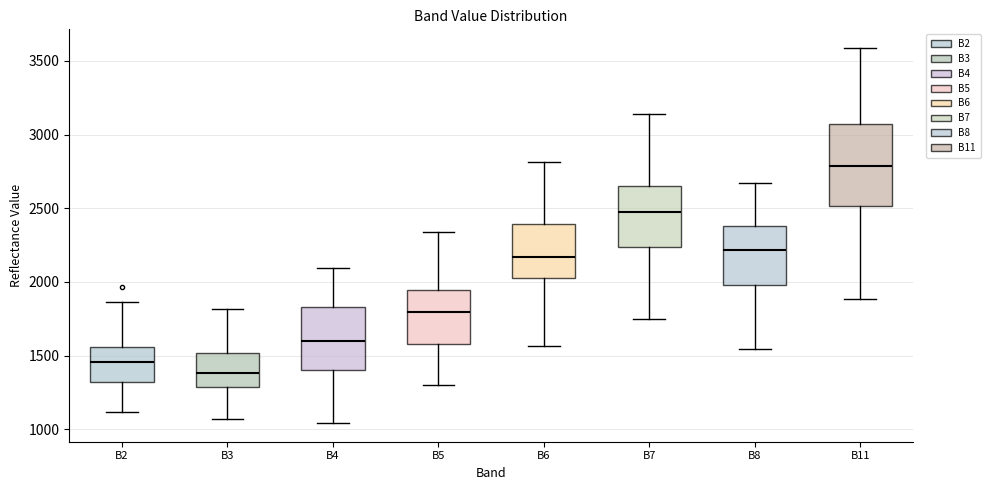

Reading left to right, read every box against the y-axis: the position of its median line, the range the box covers, and the ends of its whiskers. The values are not printed on the chart, so give them approximately, as read against the axis.

B2: median 1450, box 1300 to 1550, whiskers 1100 to 1850
B3: median 1400, box 1300 to 1500, whiskers 1050 to 1800
B4: median 1600, box 1400 to 1850, whiskers 1050 to 2100
B5: median 1800, box 1600 to 1950, whiskers 1300 to 2350
B6: median 2150, box 2050 to 2400, whiskers 1550 to 2800
B7: median 2450, box 2250 to 2650, whiskers 1750 to 3150
B8: median 2200, box 2000 to 2400, whiskers 1550 to 2650
B11: median 2800, box 2500 to 3050, whiskers 1900 to 3600